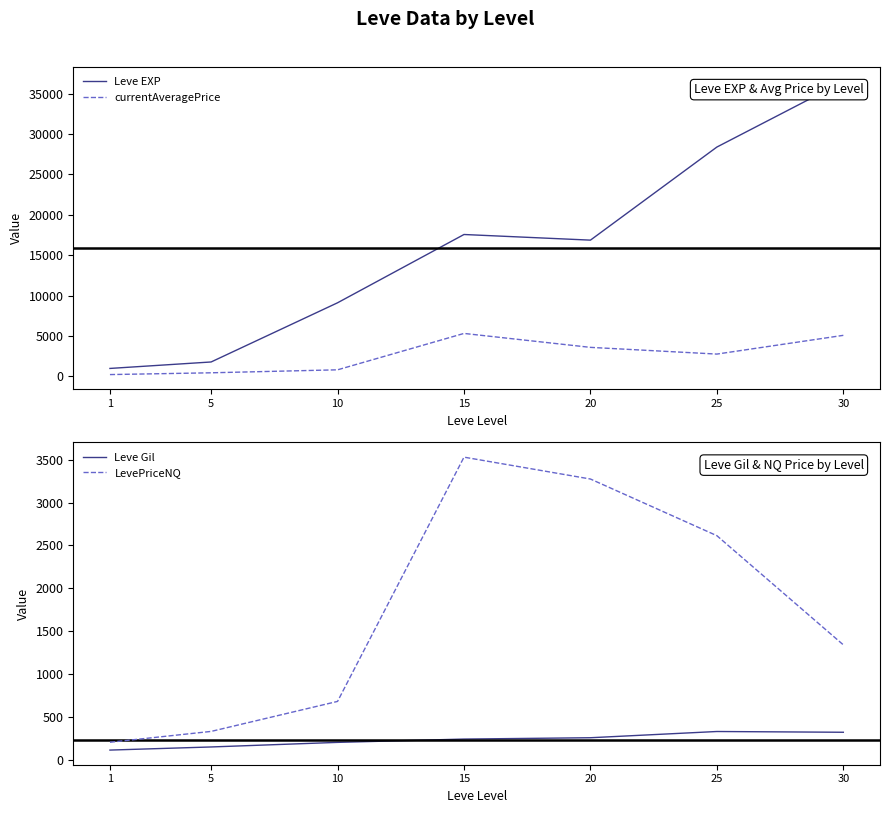

Count the number of data series in this chart.

4